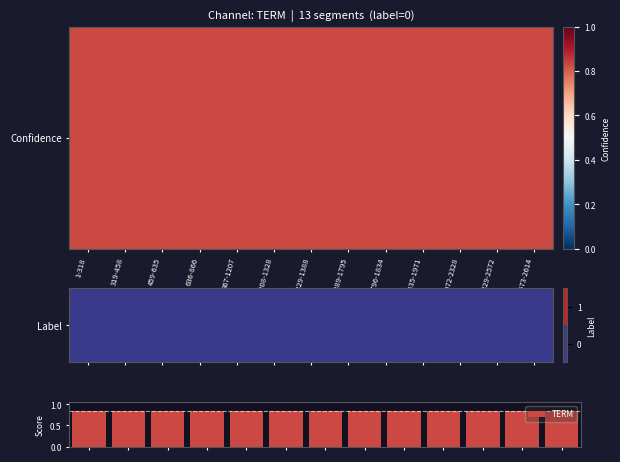

What is the spread (max minus min) of values at 1329-1388?

0.8